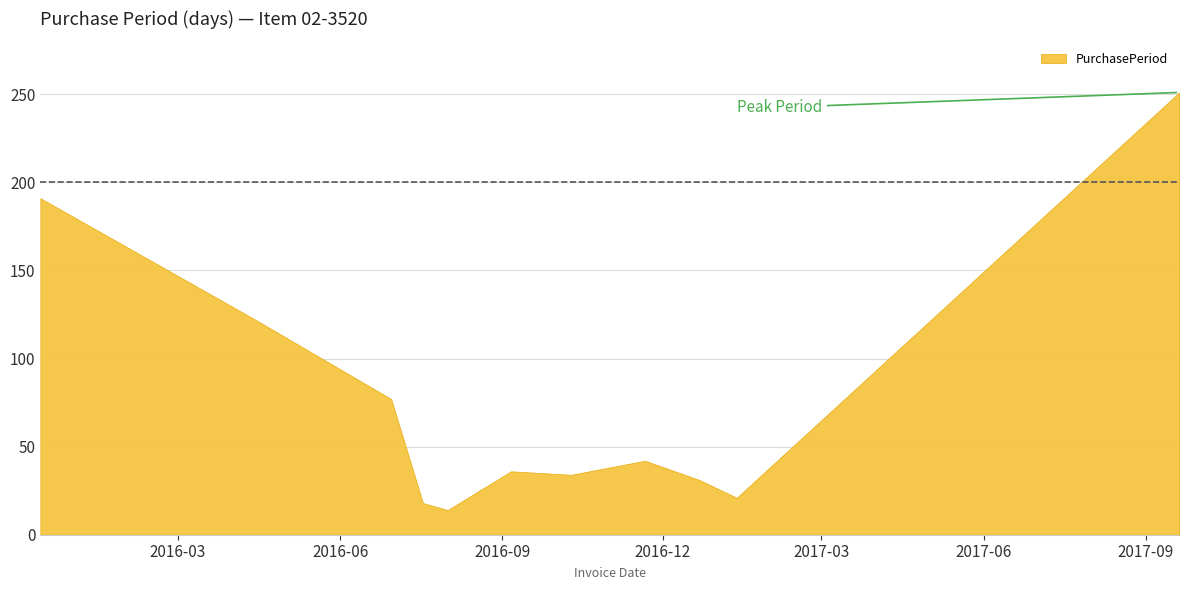

At which category does the data reach its first local valley?

2016-08-01